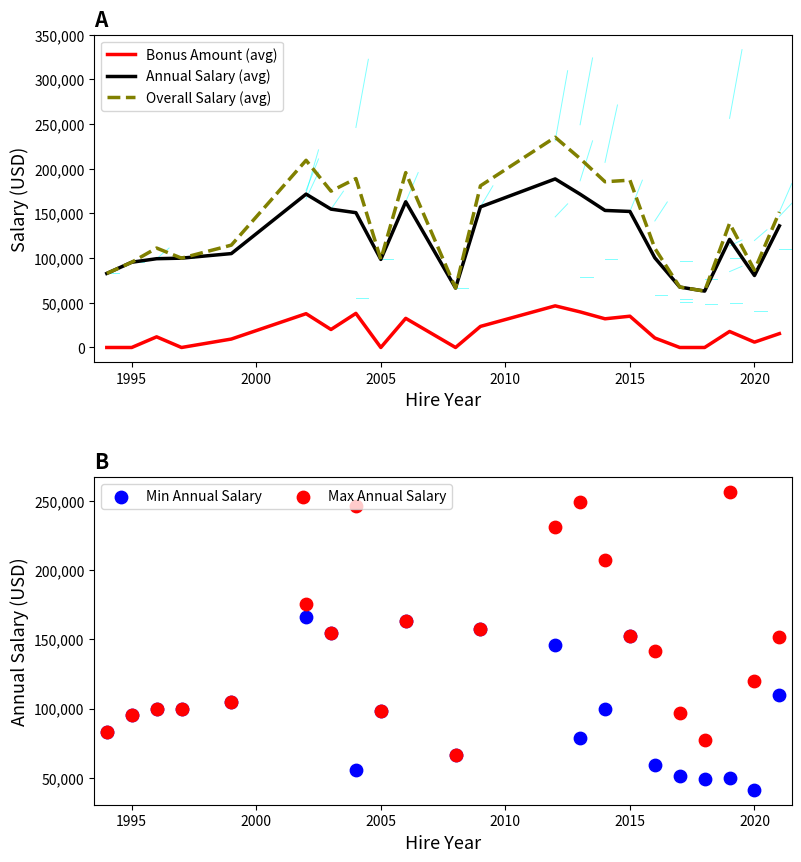

Which series has the widest spread of Y values?

Max Annual Salary